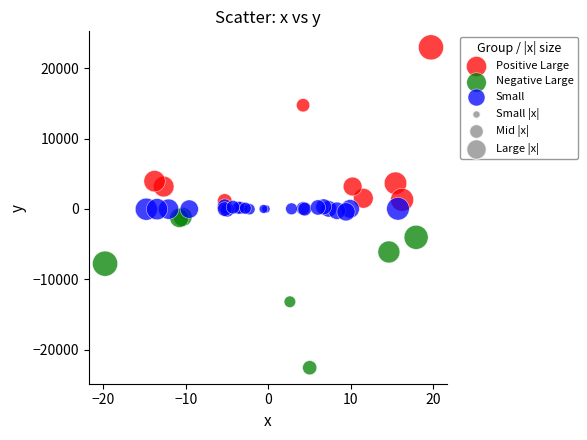

Which series contains the highest Y value?

Positive Large